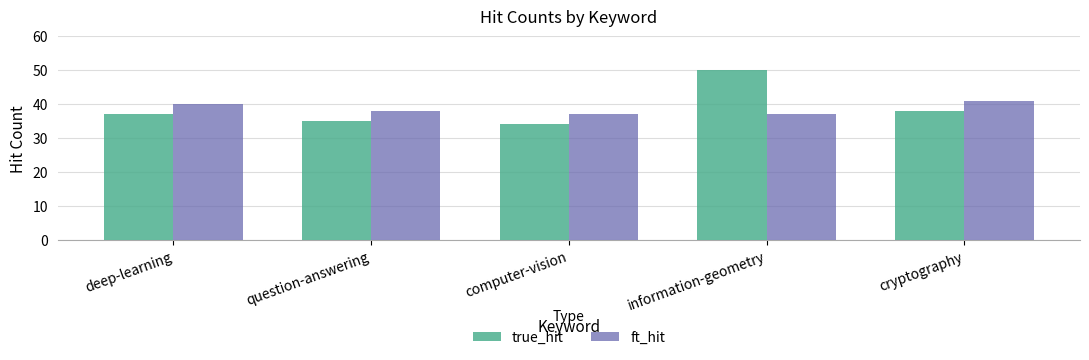

Count the number of data series in this chart.

2